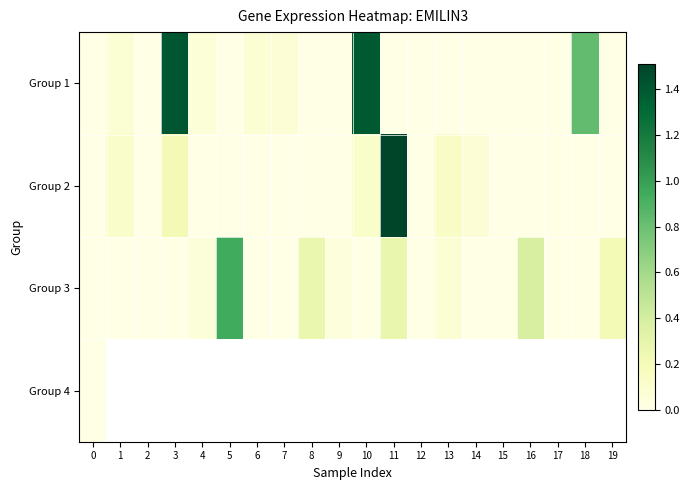

Between 9 and 3, which is larger?

3